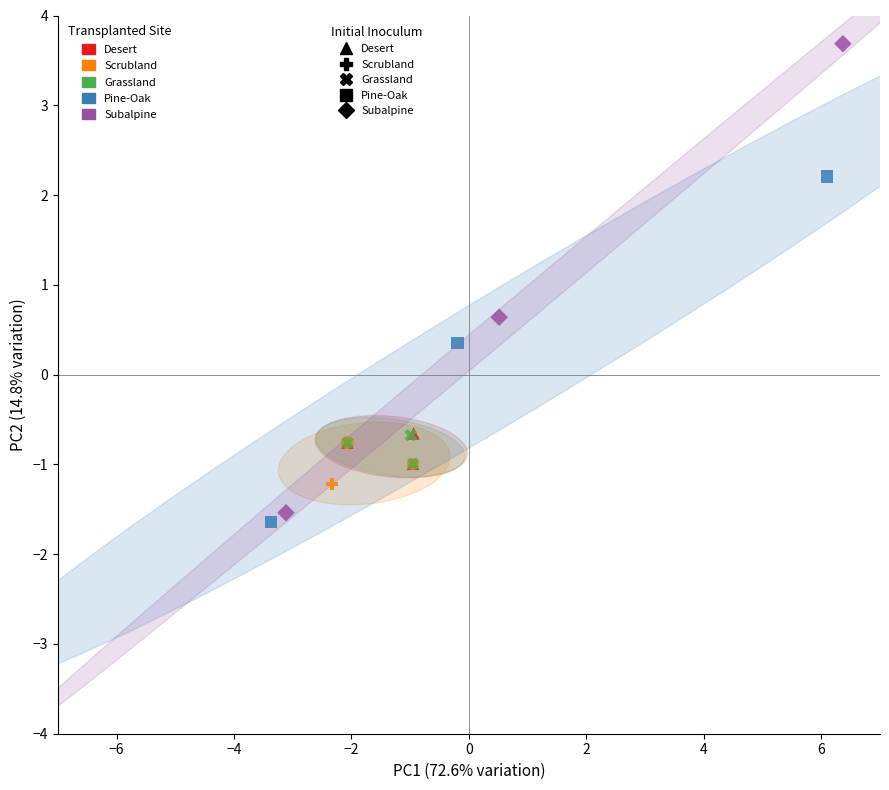

Which series has the largest Y range (max minus min)?

Subalpine